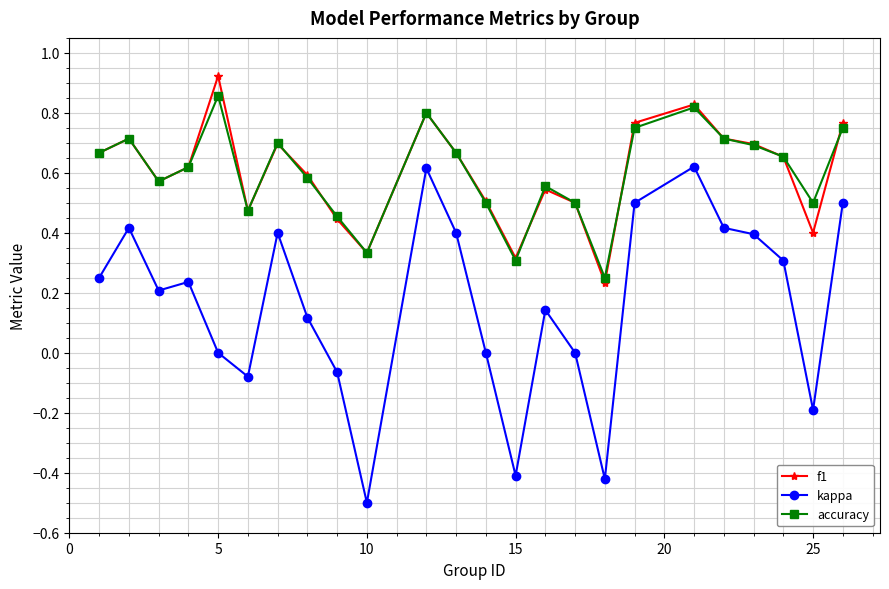

How many lines are shown in the chart?

3